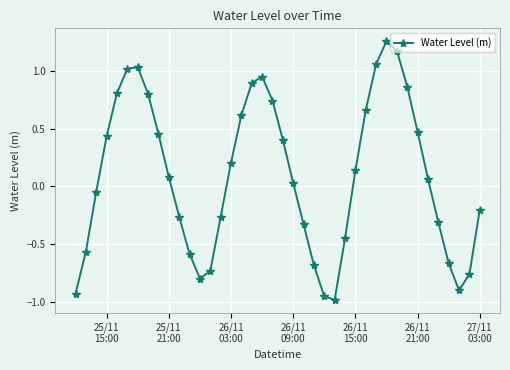

How many interior local peaks (higher than both neighbors) does the data have?

3